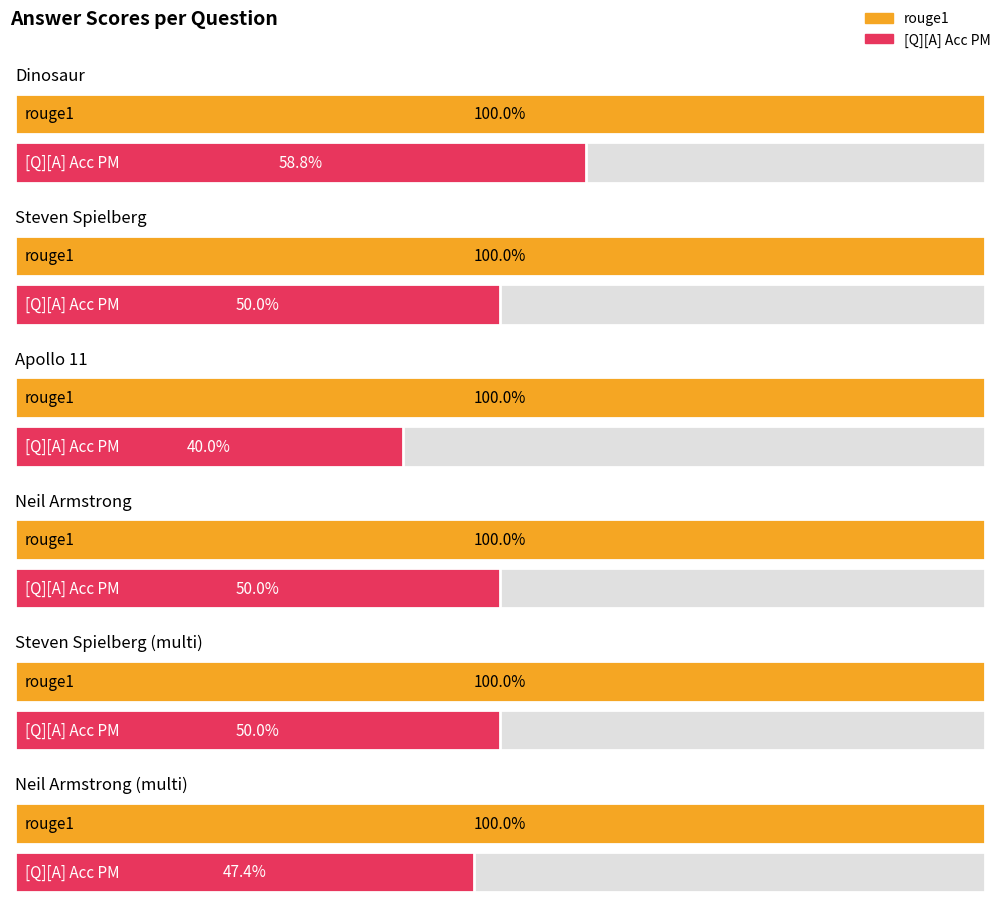

Which category has the lowest value in the [Q][A] Acc PM series?

Apollo 11